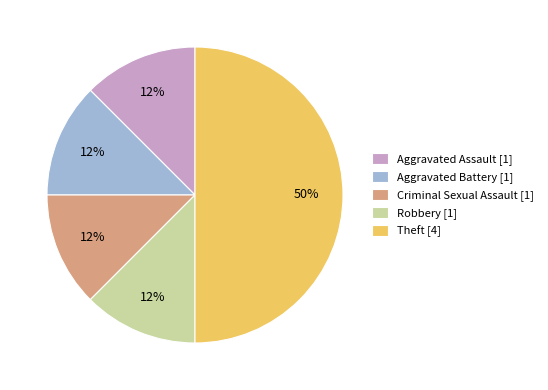

The Aggravated Assault slice represents 12% of the pie. True or false?

True